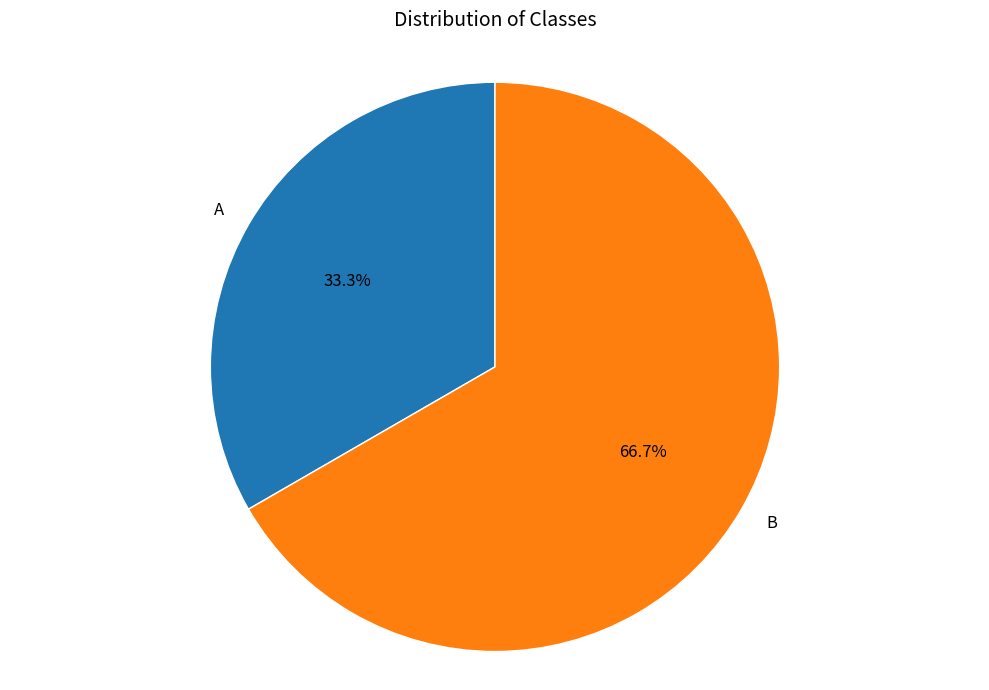

Which category has the smallest portion of the pie?

A